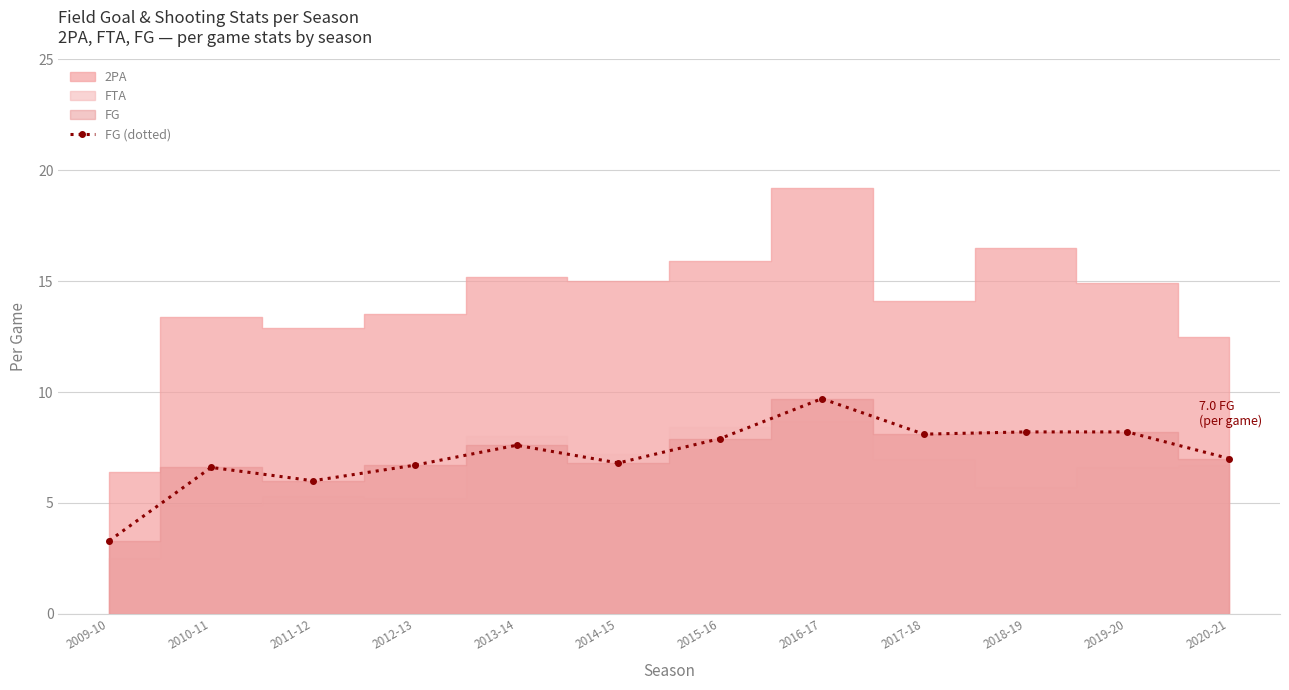

True or false: the data shows 8.2 at 2019-20.

True